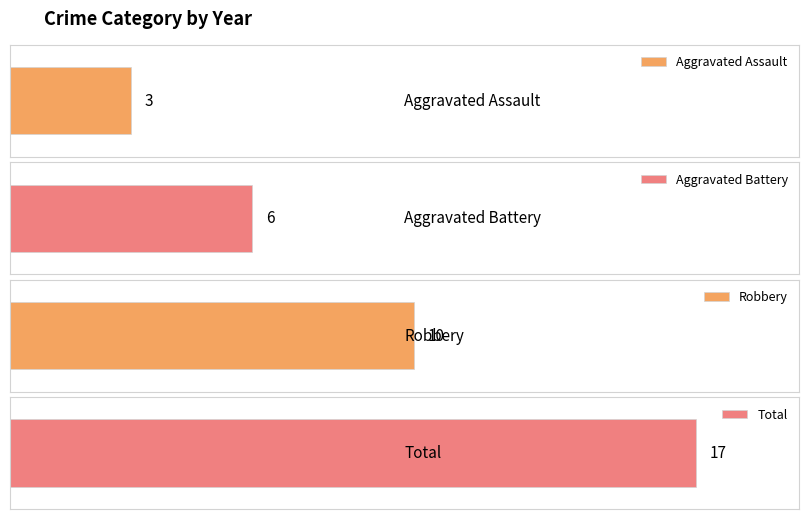

Is the value of Total at 2019 greater than the value of Robbery at 2021?

Yes